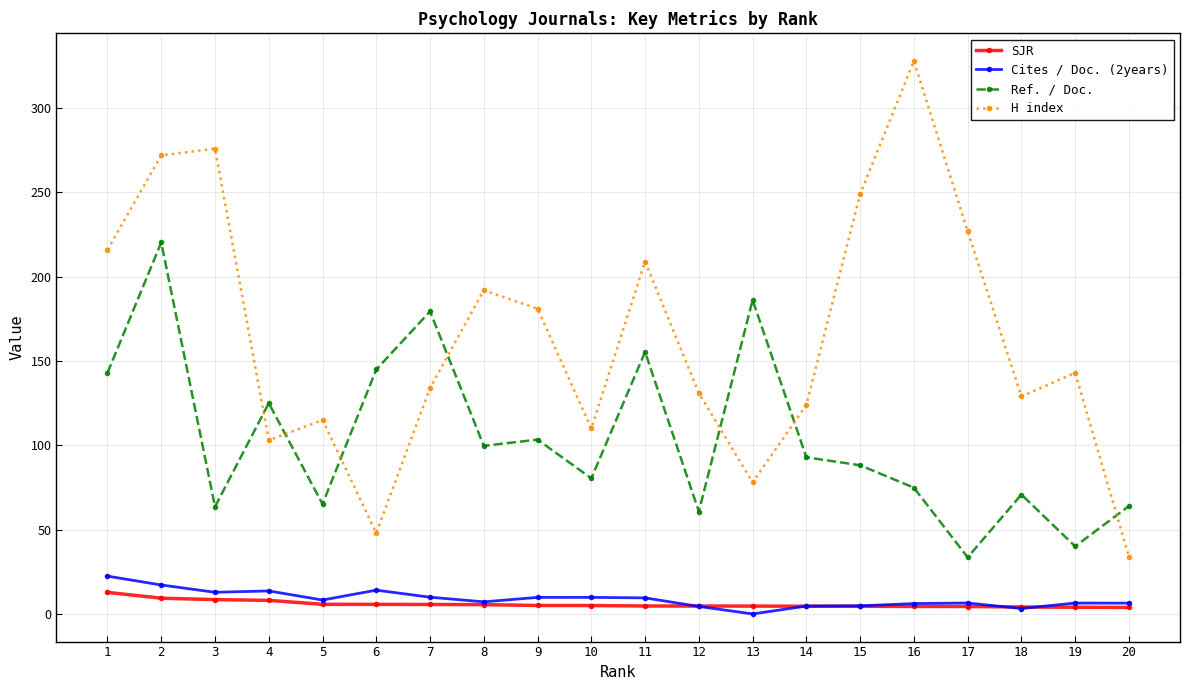

At which category is the sum across all series the highest?

2